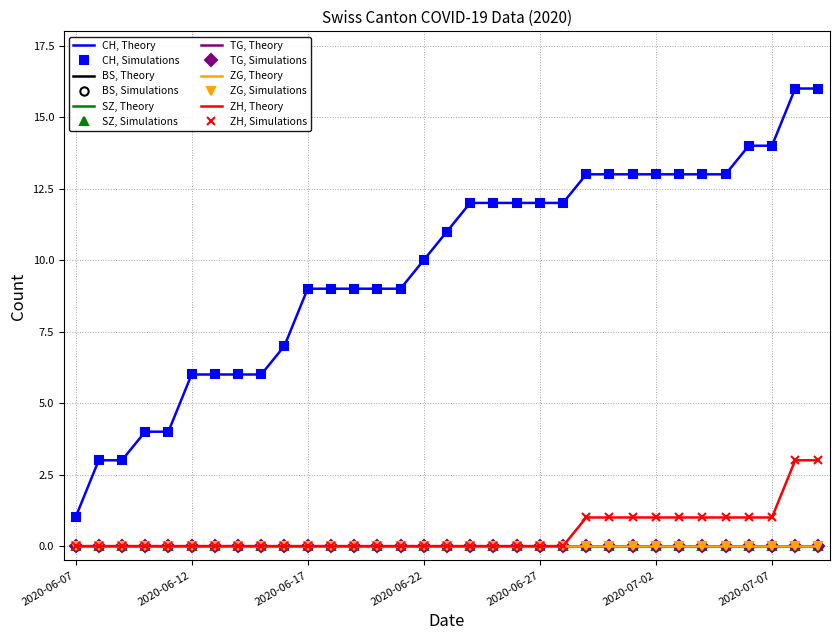

What is the label of the 12th point from the right?

2020-06-28